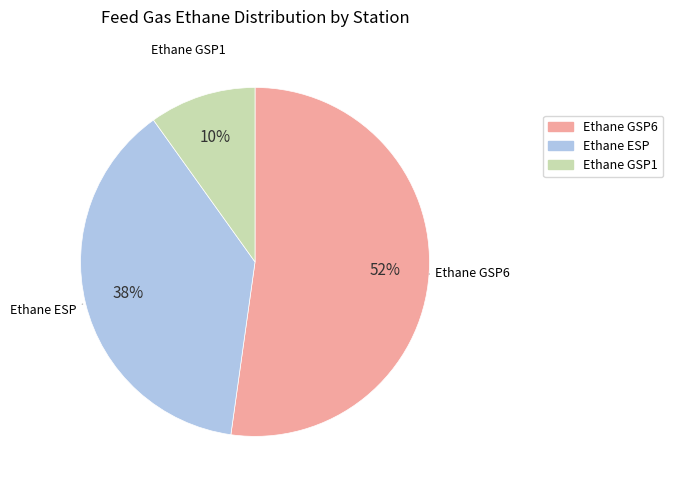

Do Ethane GSP6 and Ethane ESP together represent more than half of the pie?

Yes